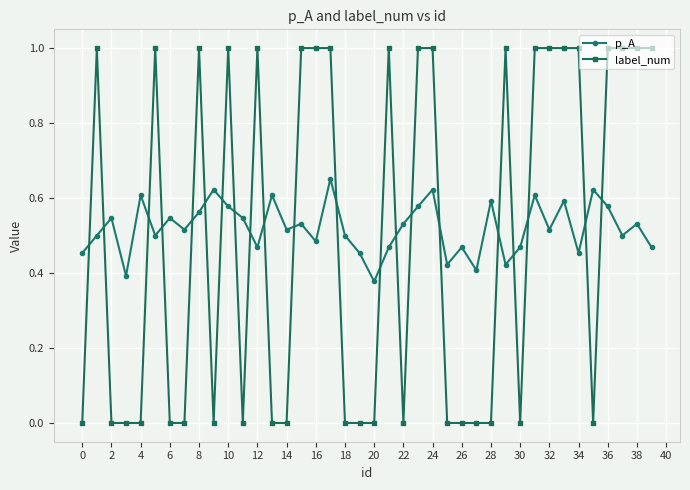

Which series has the largest total across all categories?

p_A